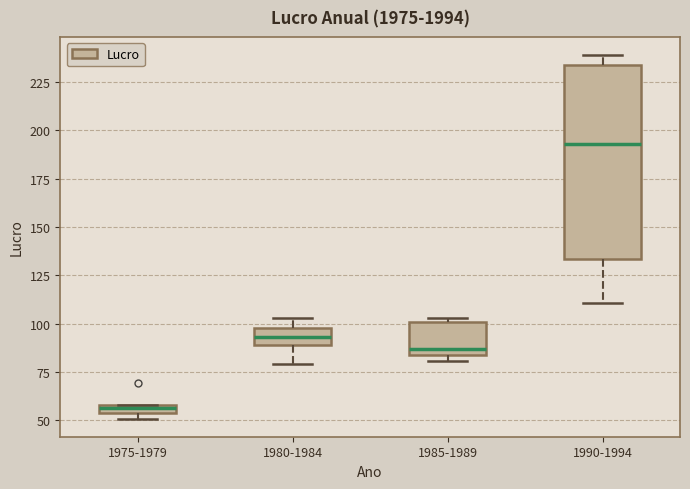

Which box has the highest median line?

1990-1994